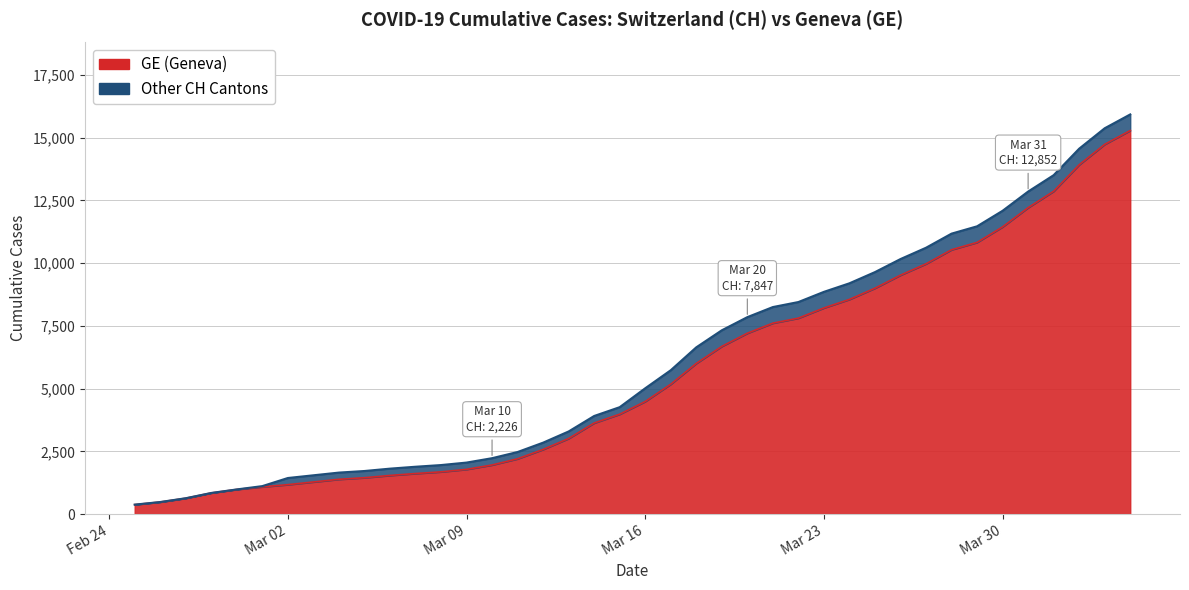

List the series in order of their peak value, lowest first.

GE, CH